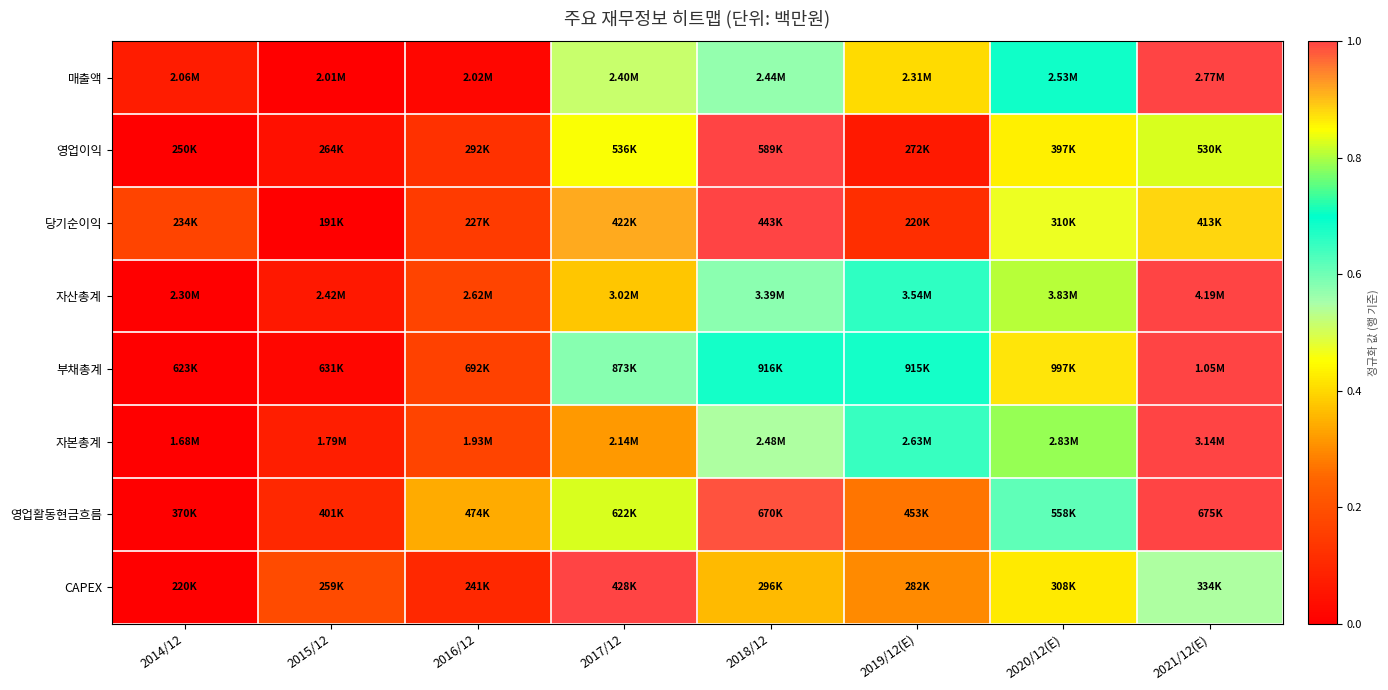

At 2019/12(E), list the series in order from largest to smallest.

부채총계, 자산총계, 자본총계, 매출액, CAPEX, 영업활동현금흐름, 당기순이익, 영업이익